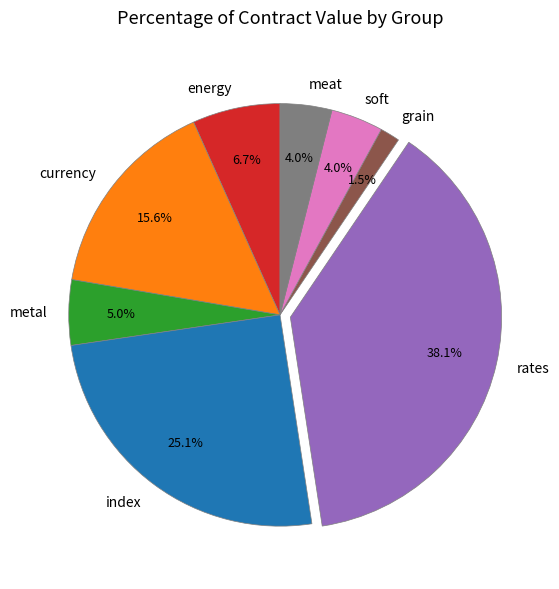

Combined, what portion of the pie is currency and grain?

17.1%